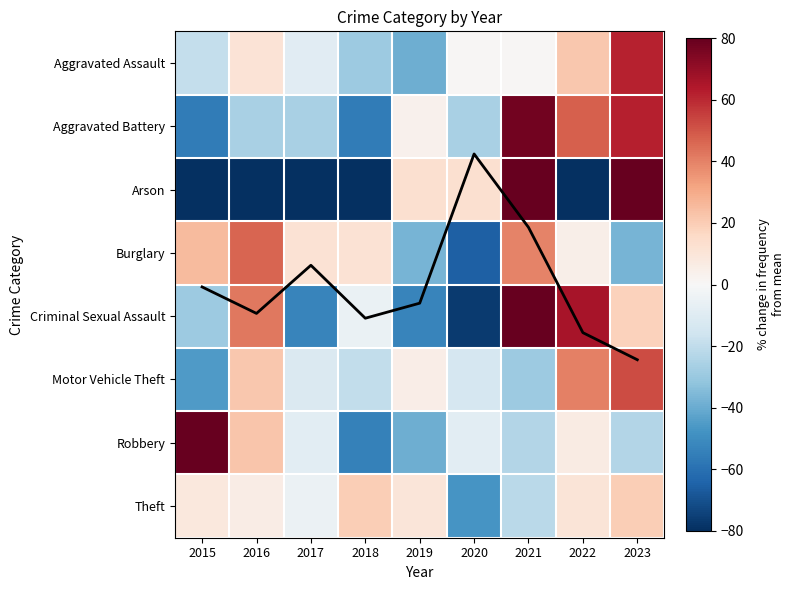

What is the spread (max minus min) of values at 2016?

146.5